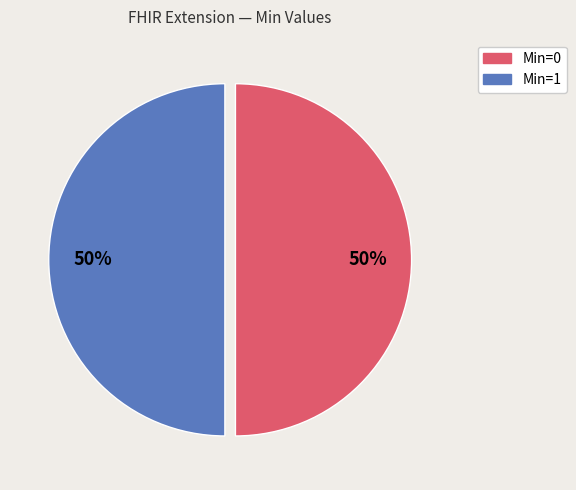

How many slices are in this pie chart?

2